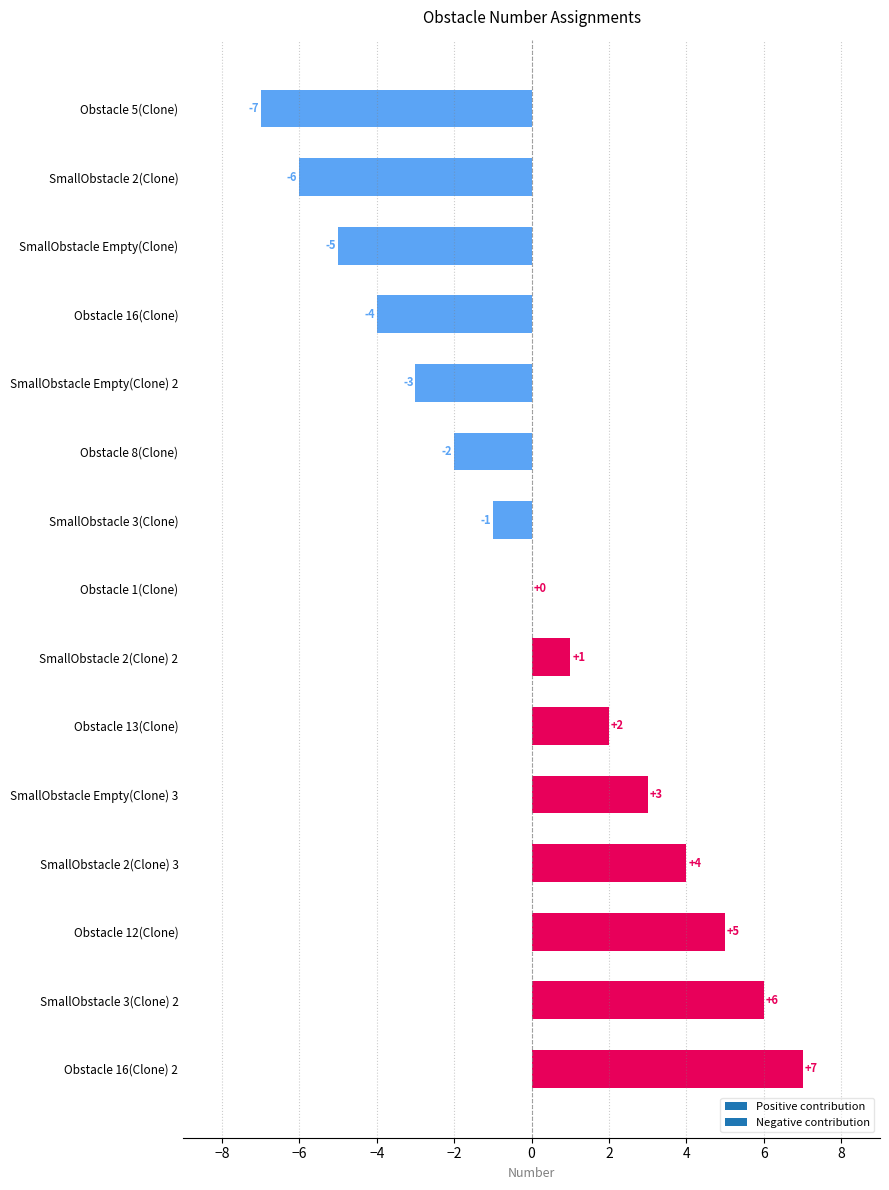

Reading top to bottom, transcribe all the data shown in this chart.

Obstacle 5(Clone)=-7	SmallObstacle 2(Clone)=-6	SmallObstacle Empty(Clone)=-5	Obstacle 16(Clone)=-4	SmallObstacle Empty(Clone) 2=-3	Obstacle 8(Clone)=-2	SmallObstacle 3(Clone)=-1	Obstacle 1(Clone)=0	SmallObstacle 2(Clone) 2=1	Obstacle 13(Clone)=2	SmallObstacle Empty(Clone) 3=3	SmallObstacle 2(Clone) 3=4	Obstacle 12(Clone)=5	SmallObstacle 3(Clone) 2=6	Obstacle 16(Clone) 2=7